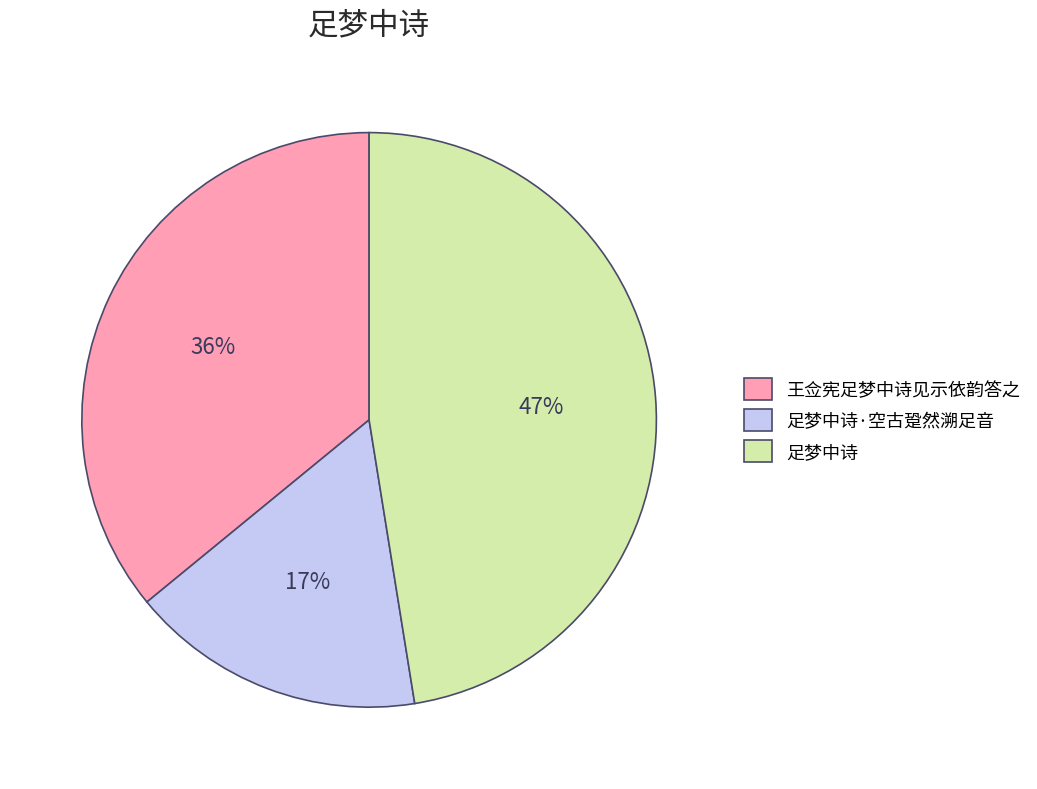

Which category has the biggest portion of the pie?

足梦中诗